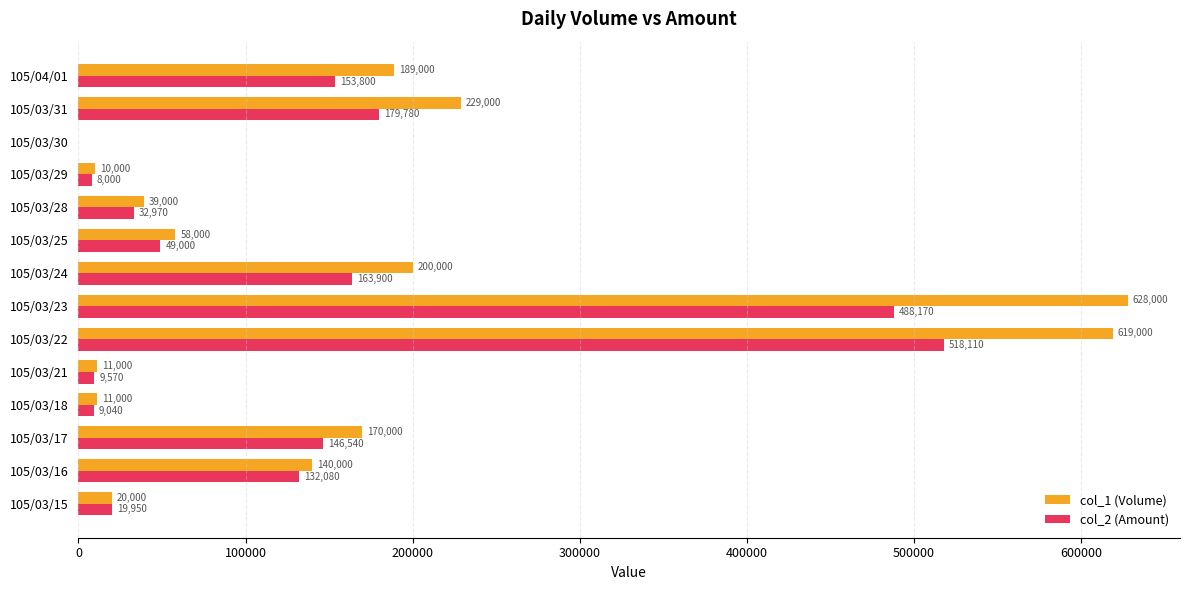

Is it true that col_1 (Volume) equals 313722 at 105/03/24?

False